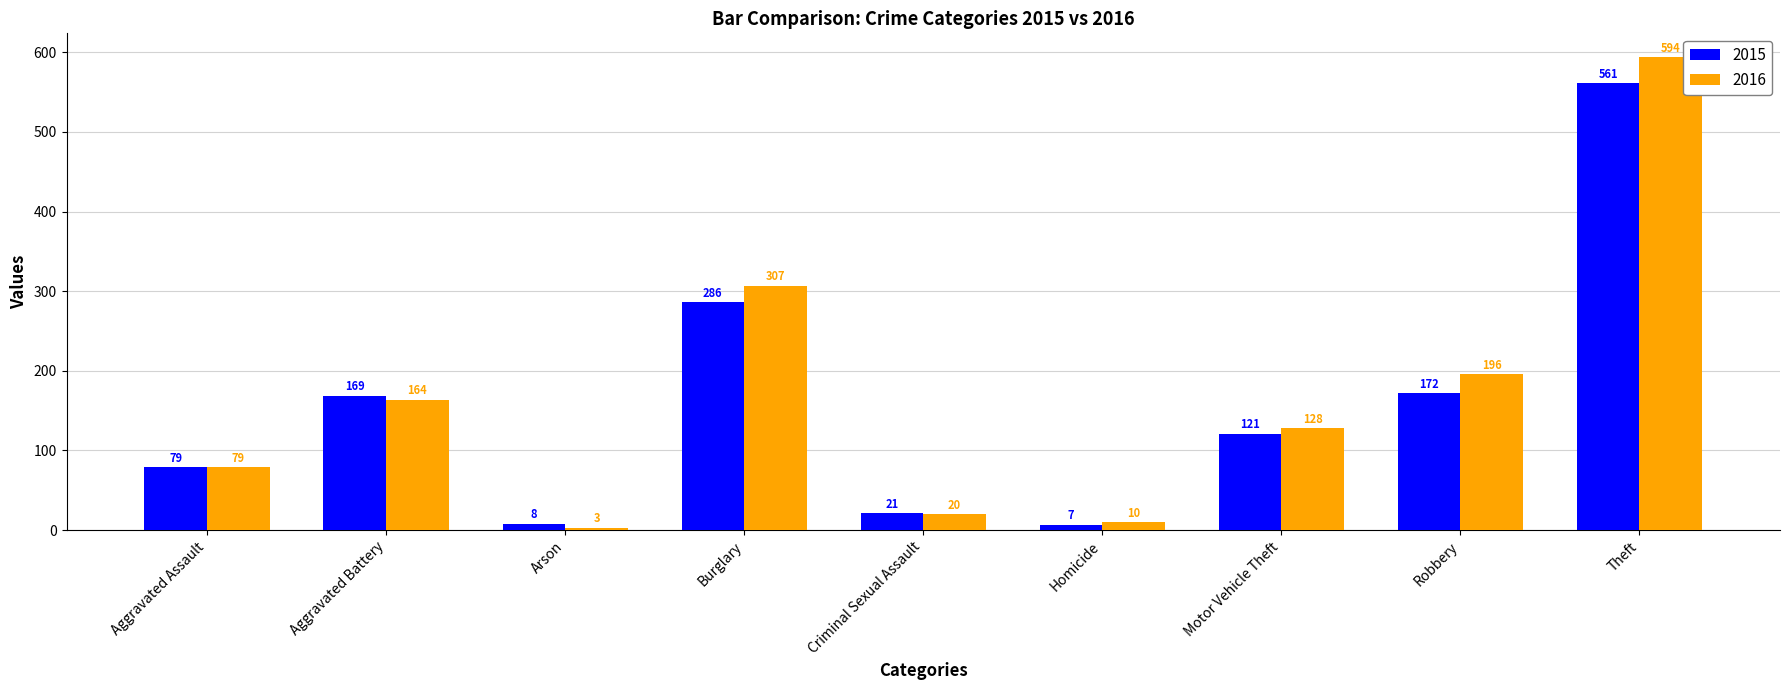

What is the minimum value for 2015?

7